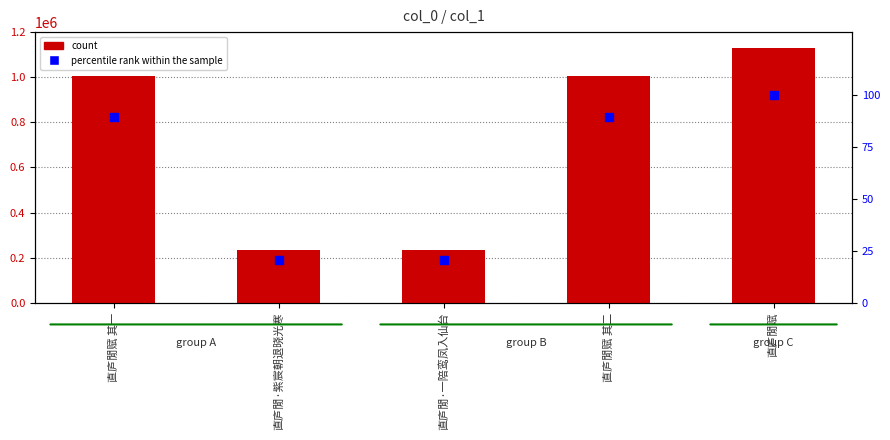

What is the total value across all series at 直庐閒·紫宸朝退晓光寒?

234208.8